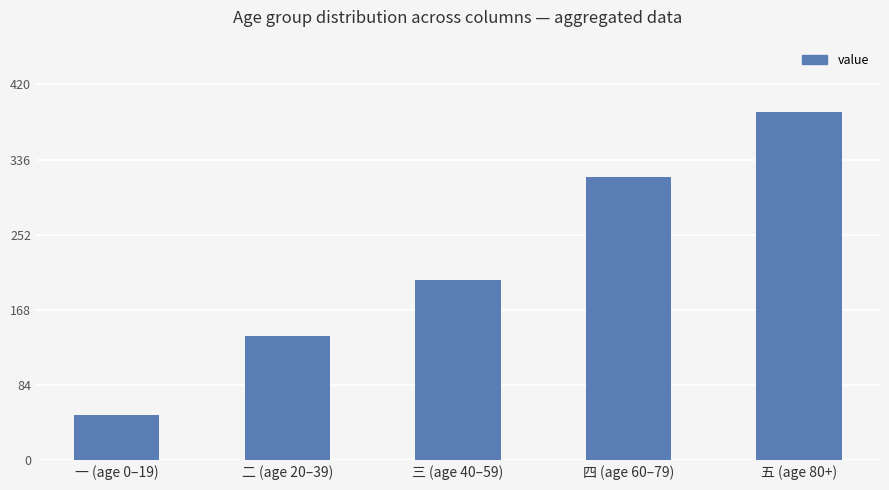

Which category has the lowest value across all series?

一 (age 0–19)